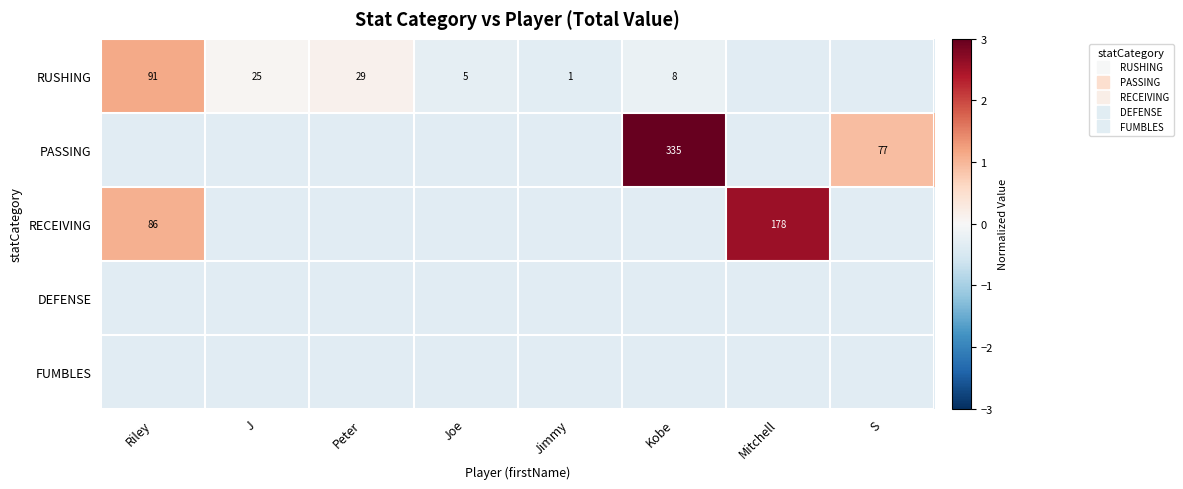

What is the total value across all series at S?

-0.4